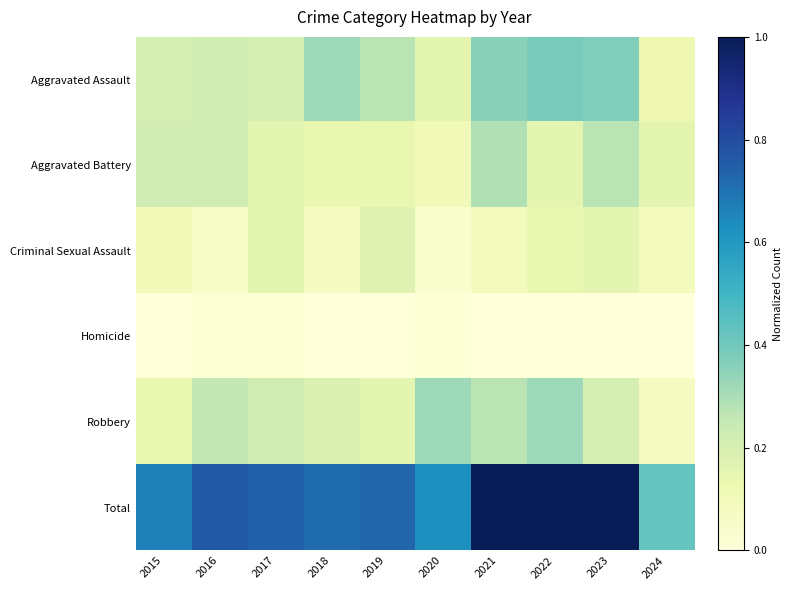

Reading right to left, what are all the values shown in this chart?

Aggravated Assault: 2024=0.1	2023=0.4	2022=0.4	2021=0.4	2020=0.2	2019=0.3	2018=0.3	2017=0.2	2016=0.2	2015=0.2
Aggravated Battery: 2024=0.2	2023=0.3	2022=0.2	2021=0.3	2020=0.1	2019=0.1	2018=0.1	2017=0.2	2016=0.2	2015=0.2
Criminal Sexual Assault: 2024=0.1	2023=0.2	2022=0.1	2021=0.1	2020=0.0	2019=0.2	2018=0.1	2017=0.2	2016=0.1	2015=0.1
Homicide: 2024=0.0	2023=0.0	2022=0.0	2021=0.0	2020=0.0	2019=0.0	2018=0.0	2017=0.0	2016=0.0	2015=0.0
Robbery: 2024=0.1	2023=0.2	2022=0.3	2021=0.3	2020=0.3	2019=0.2	2018=0.2	2017=0.2	2016=0.3	2015=0.1
Total: 2024=0.4	2023=1.0	2022=1.0	2021=1.0	2020=0.6	2019=0.7	2018=0.7	2017=0.7	2016=0.8	2015=0.7